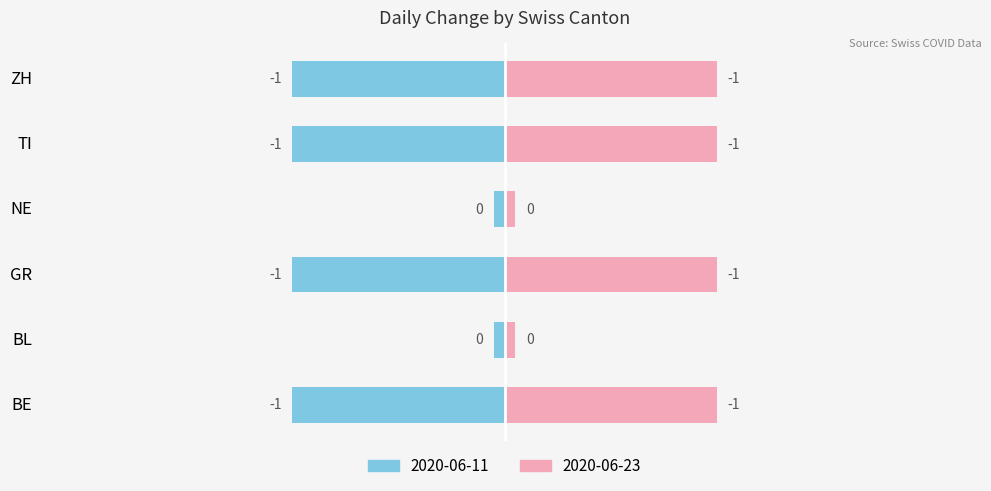

What is the difference between the maximum and minimum values in the Negative (2020-06-11) series?

0.9